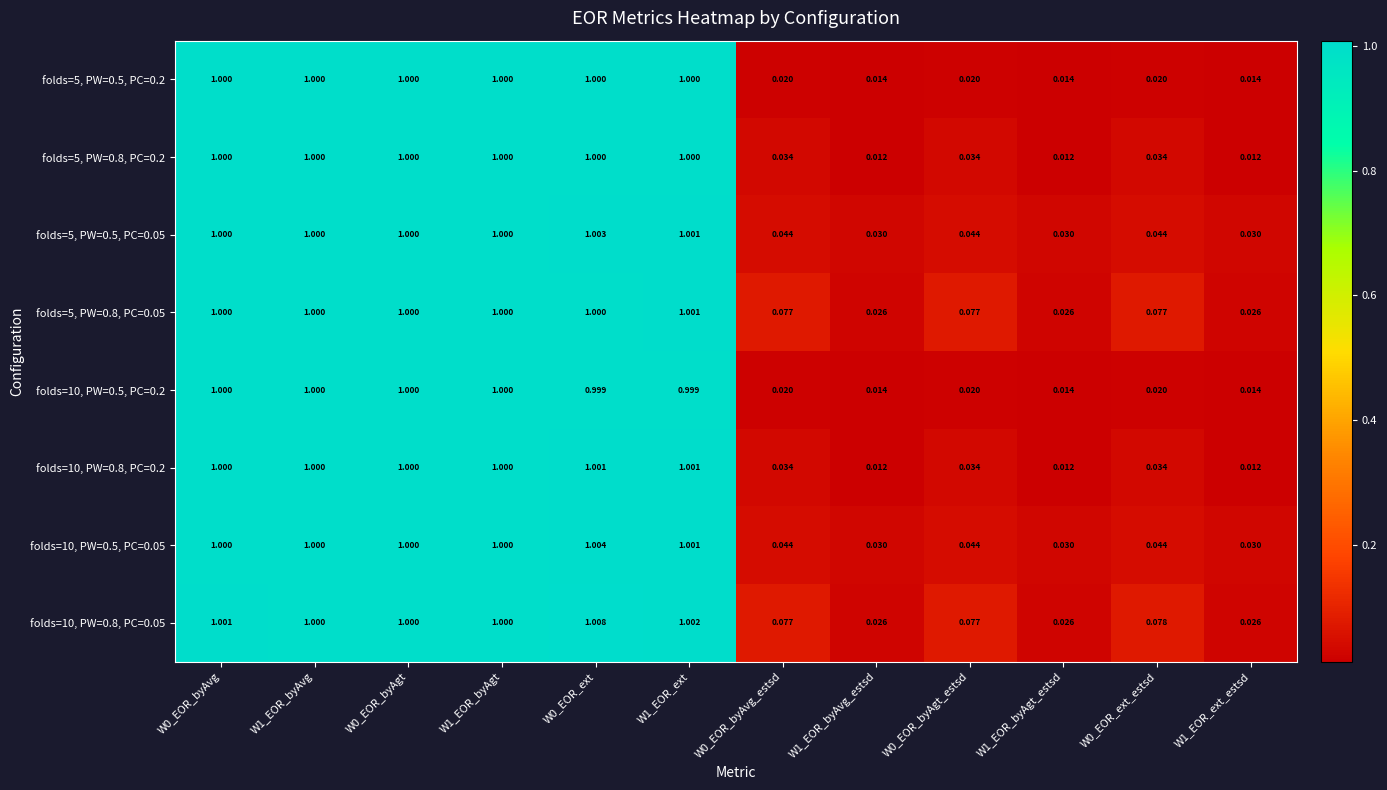

Is the value of folds=10, PW=0.5, PC=0.05 at W1_EOR_byAgt greater than the value of folds=5, PW=0.5, PC=0.05 at W0_EOR_ext_estsd?

Yes